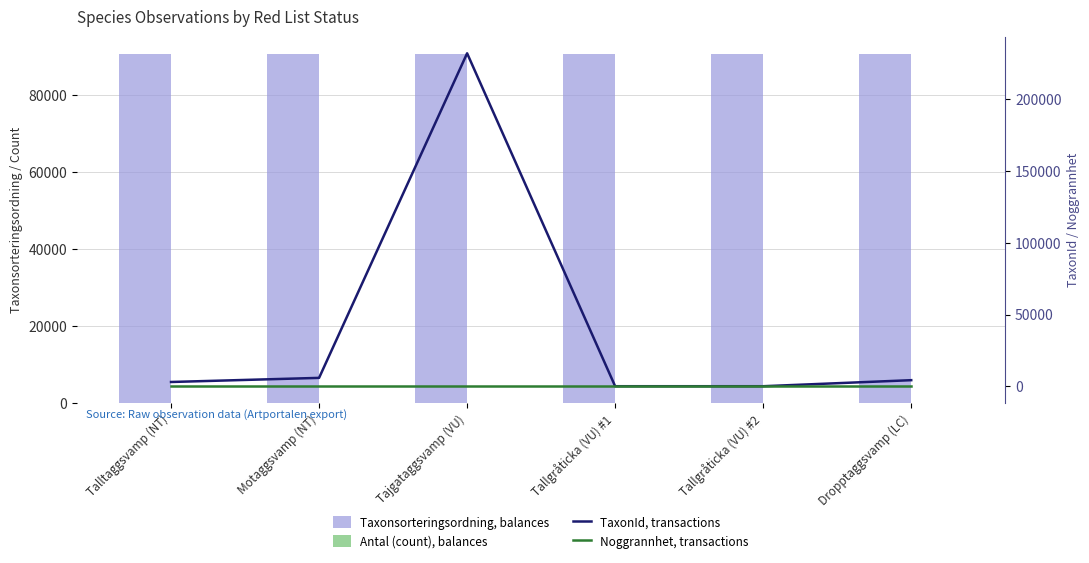

Which series has the largest range (max minus min)?

TaxonId, transactions